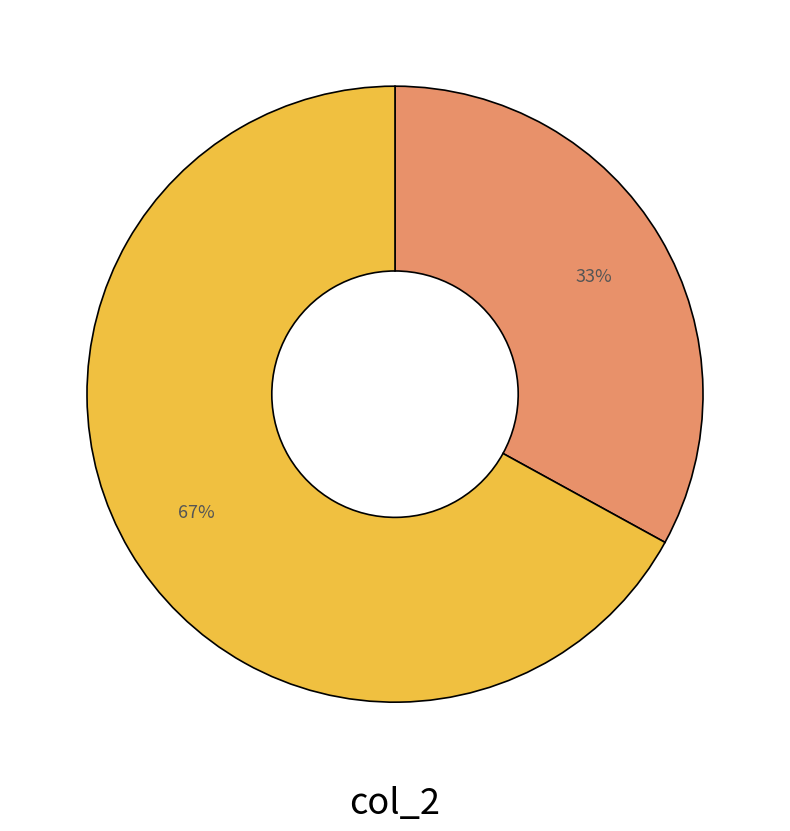

To the nearest percent, what is the average slice percentage?

50%